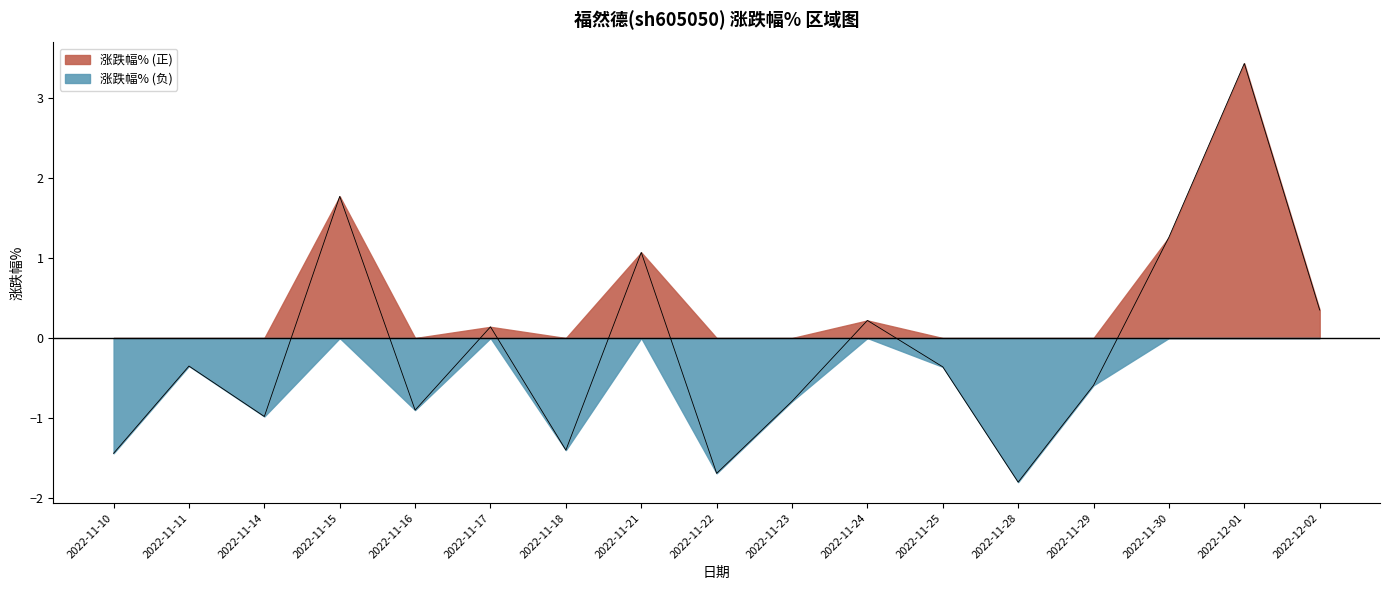

Which has a higher value, 2022-11-23 or 2022-11-30?

2022-11-30